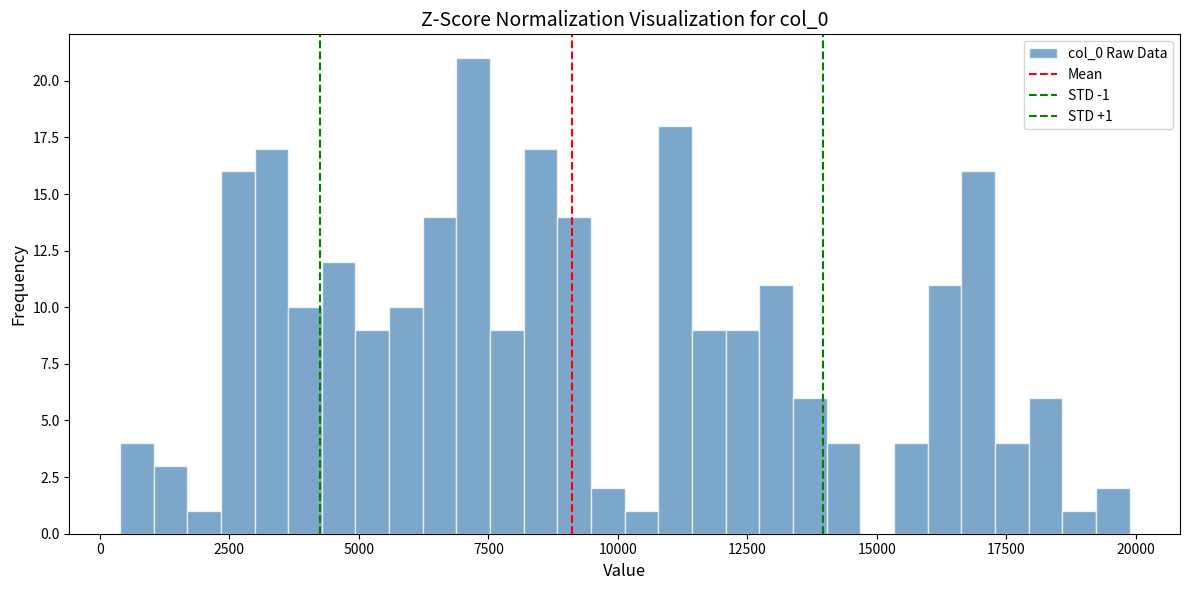

Around what value on the x-axis is the tallest bar? Give the approximate position of its centre, as read against the axis.

7000